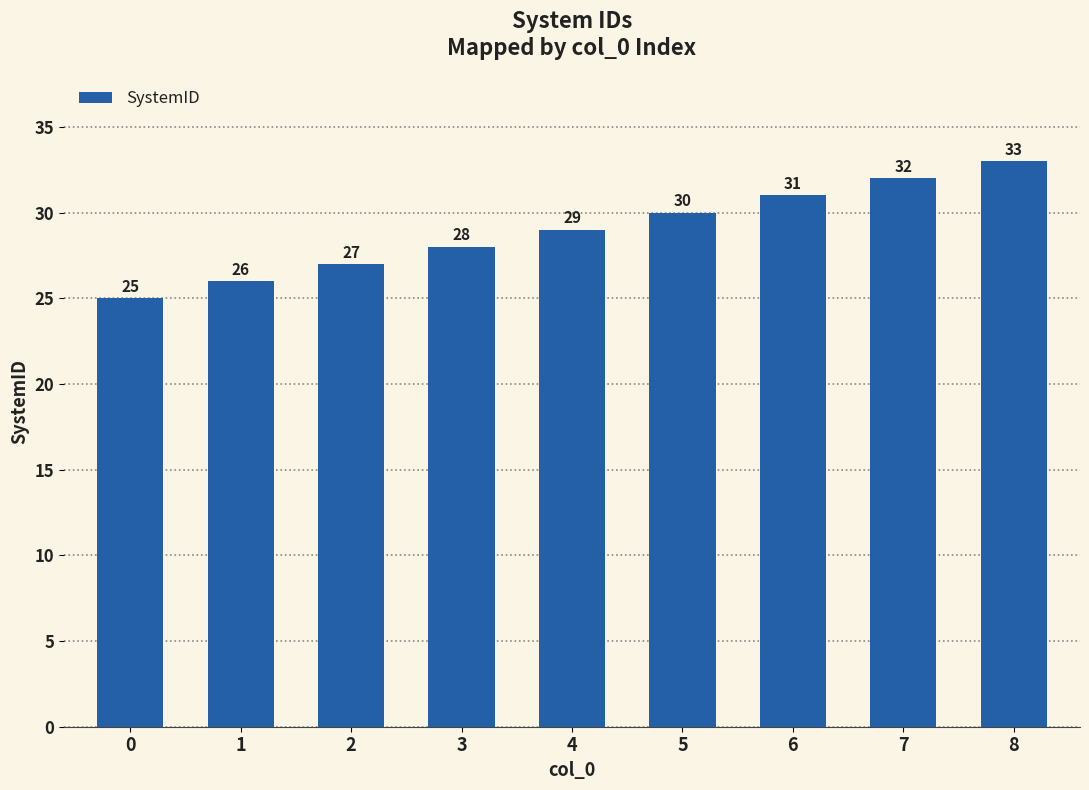

What is the approximate value at 5?

30